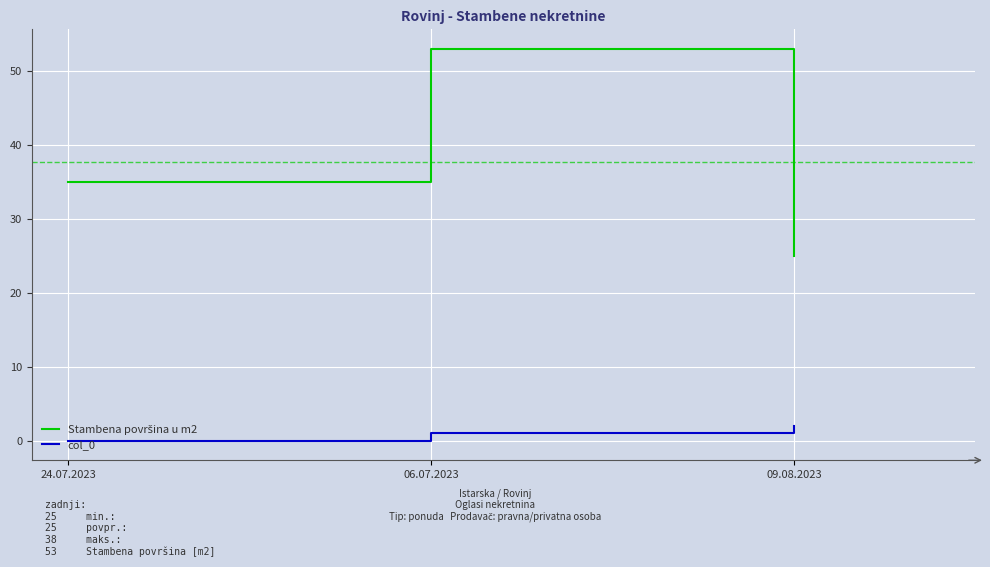

How many distinct data groups are displayed?

2